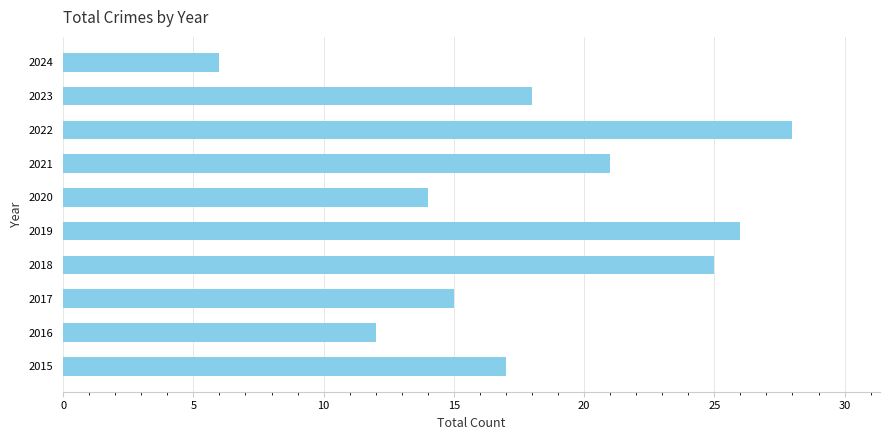

What is the ratio of the value at 2019 to the value at 2024?

4.3